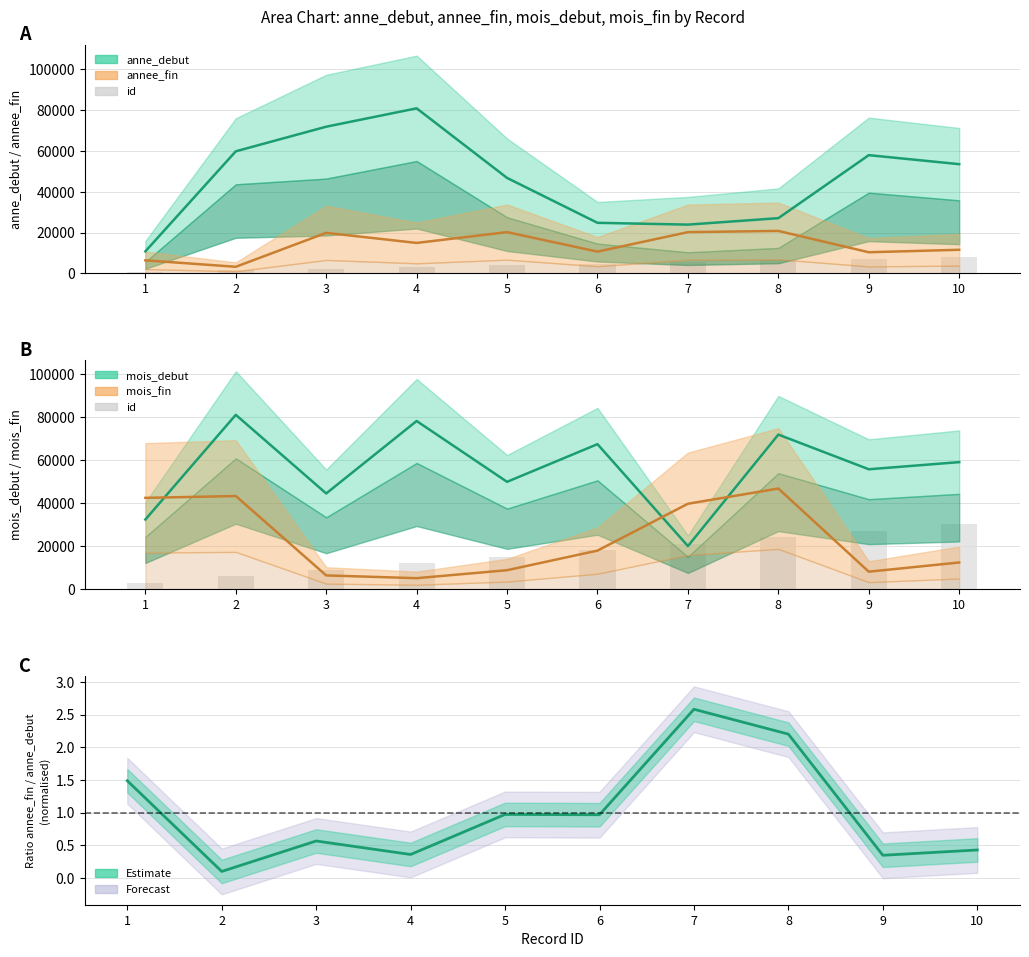

True or false: the data shows 15000 at 5.

True